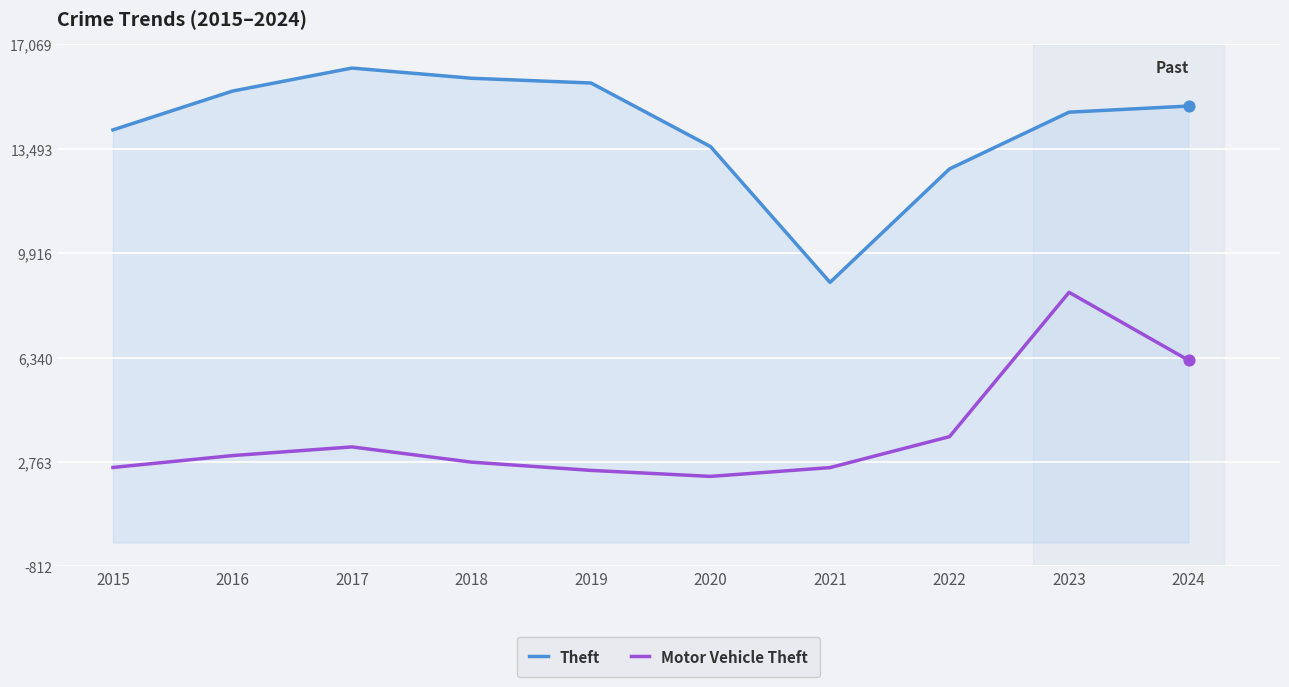

Which series has the largest total across all categories?

Theft